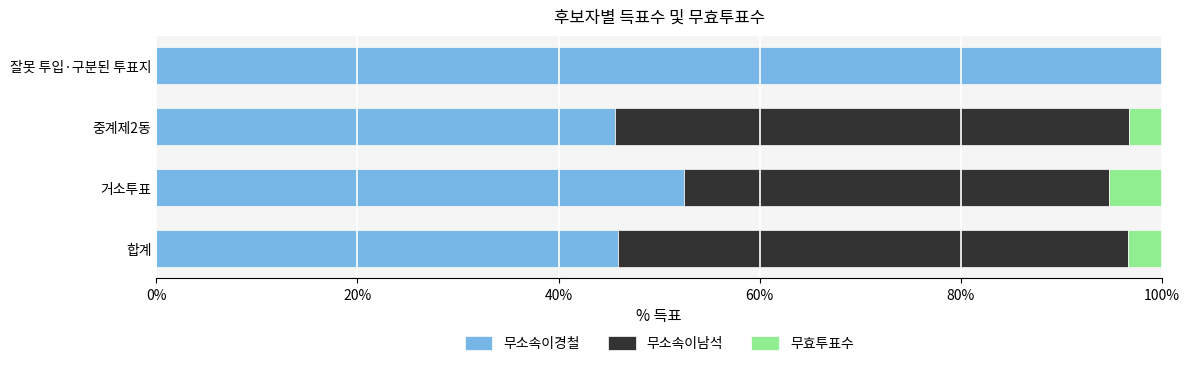

What are all the series names shown in the legend?

무소속이경철, 무소속이남석, 무효투표수